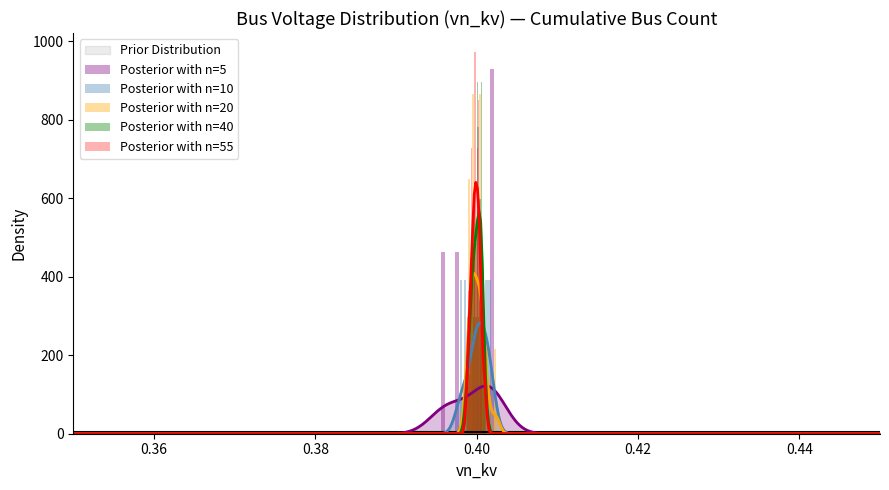

Is the value of Posterior with n=55 at 0.46 greater than the value of Posterior with n=40 at 0.44?

Yes